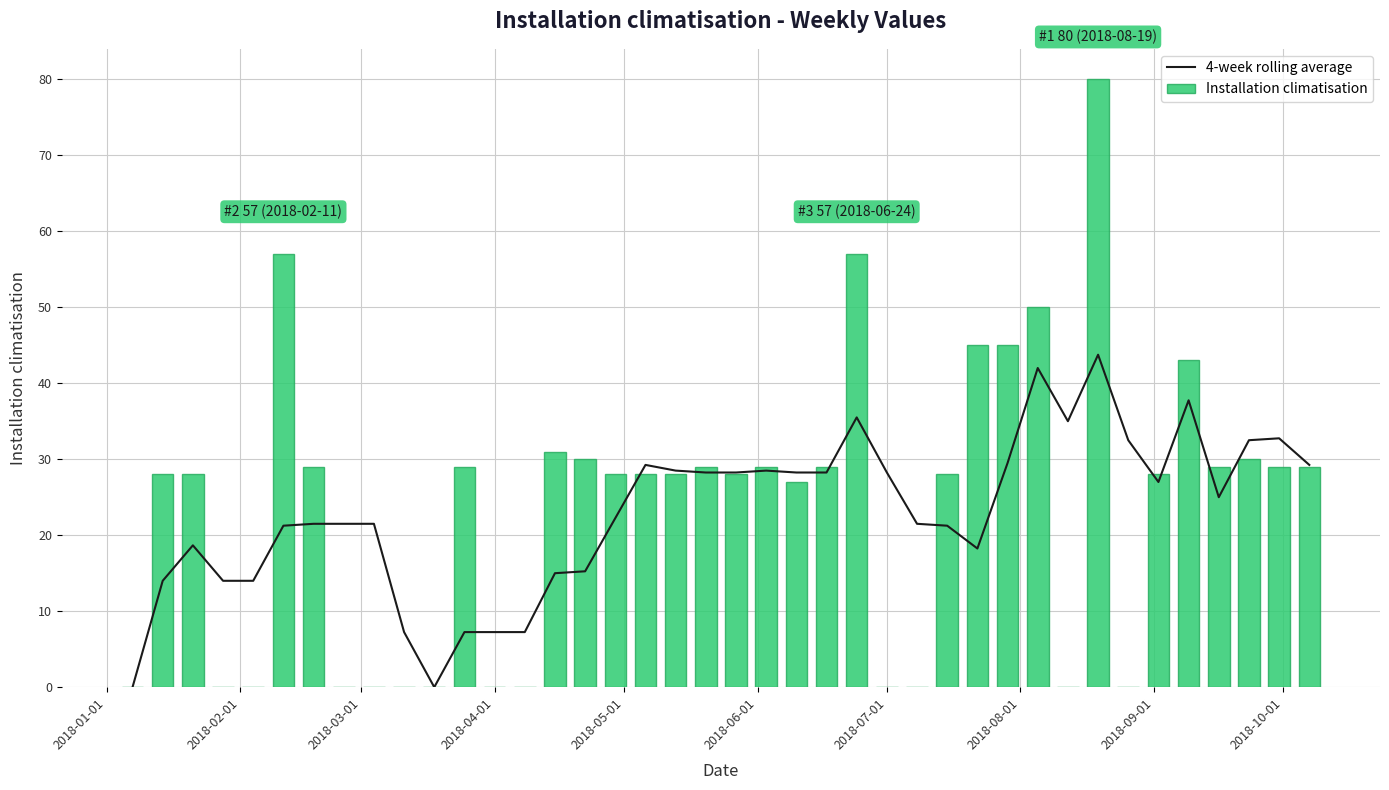

What is the difference between the second highest and second lowest values in the 4-week rolling average series?

42.0